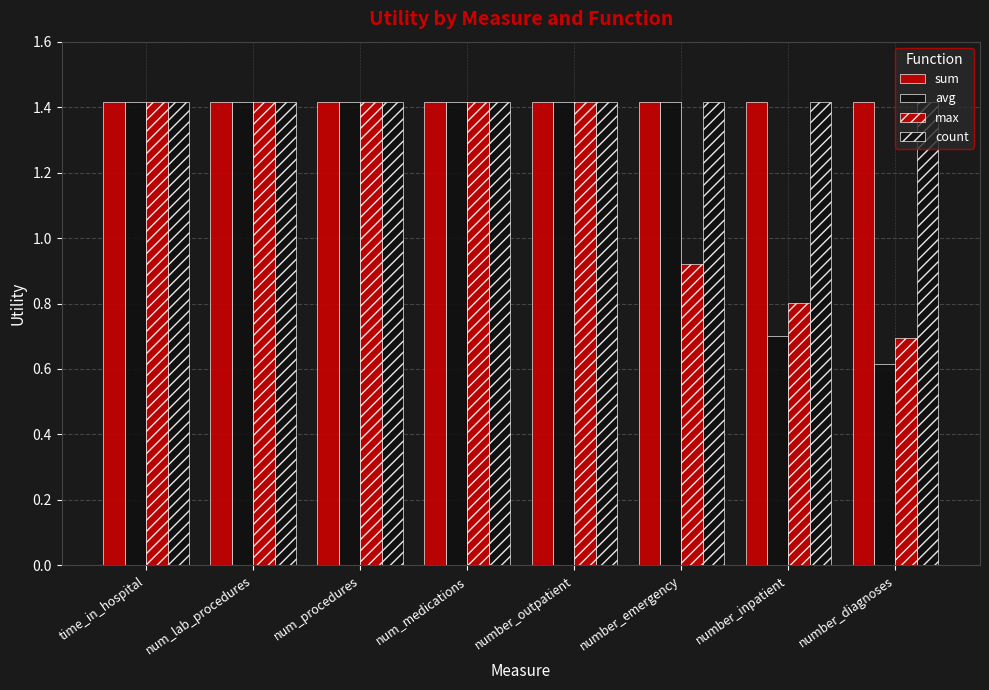

At which category does the chart reach its minimum across all series?

number_diagnoses